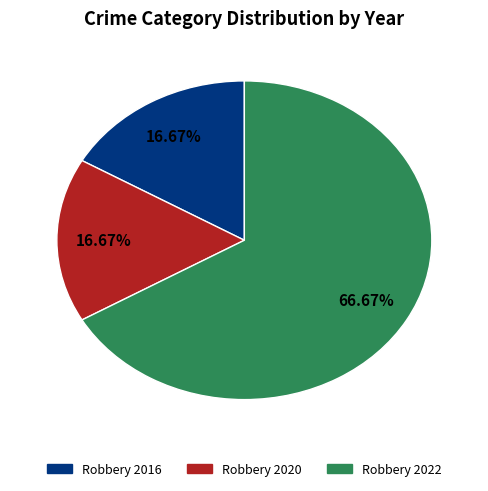

To the nearest percent, what percentage of the pie is Robbery 2020?

17%